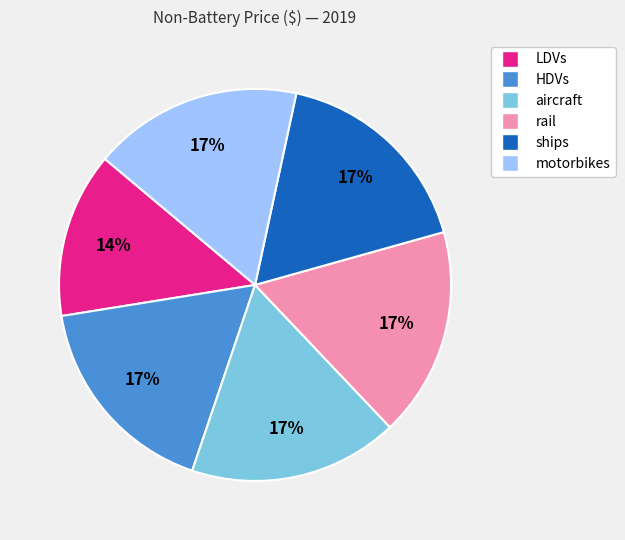

Is there any slice that represents more than half of the pie?

No